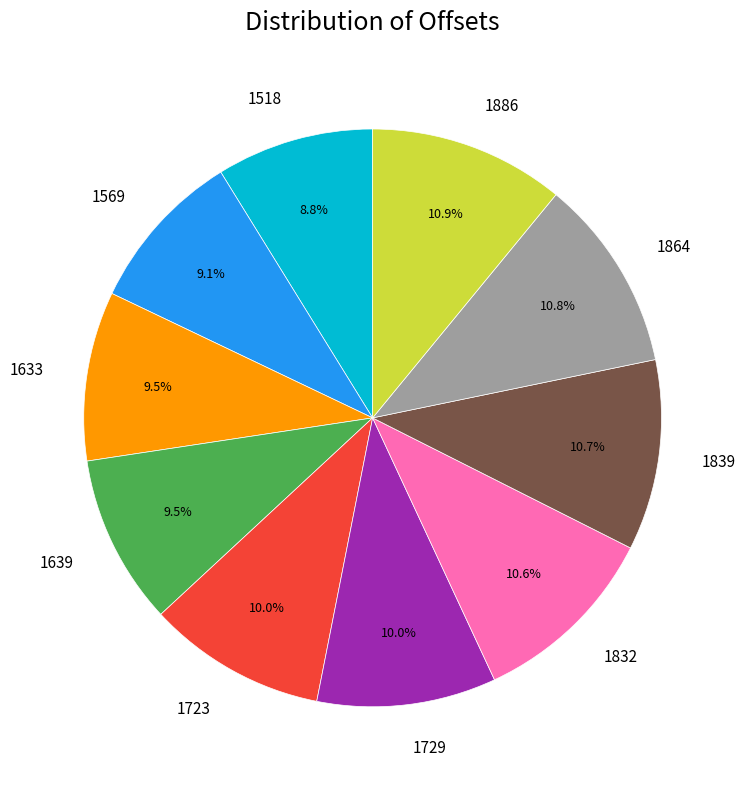

True or false: 1886 accounts for 11% of the total.

True